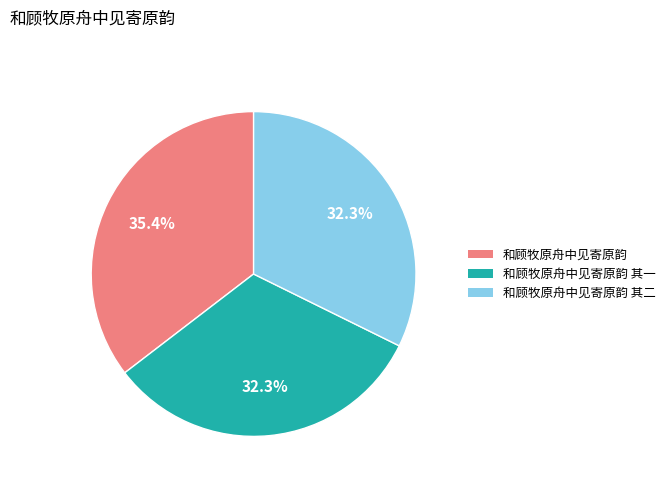

What is the ratio of the value at 和顾牧原舟中见寄原韵 其二 to the value at 和顾牧原舟中见寄原韵 其一?

1.0